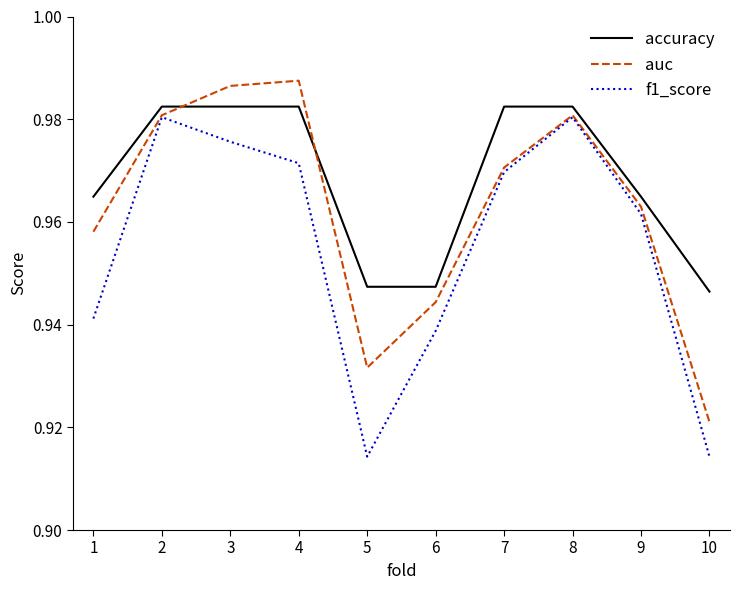

What are all the series names shown in the legend?

accuracy, auc, f1_score